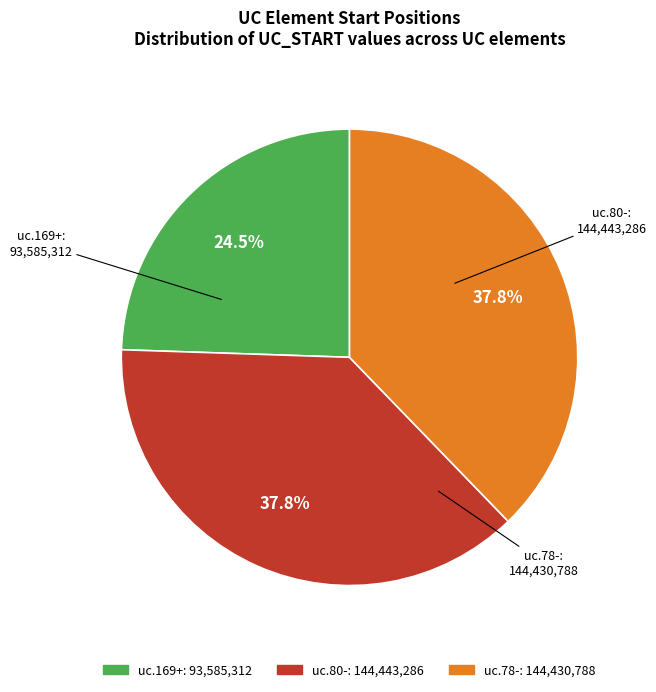

Count the number of slices in the pie.

3